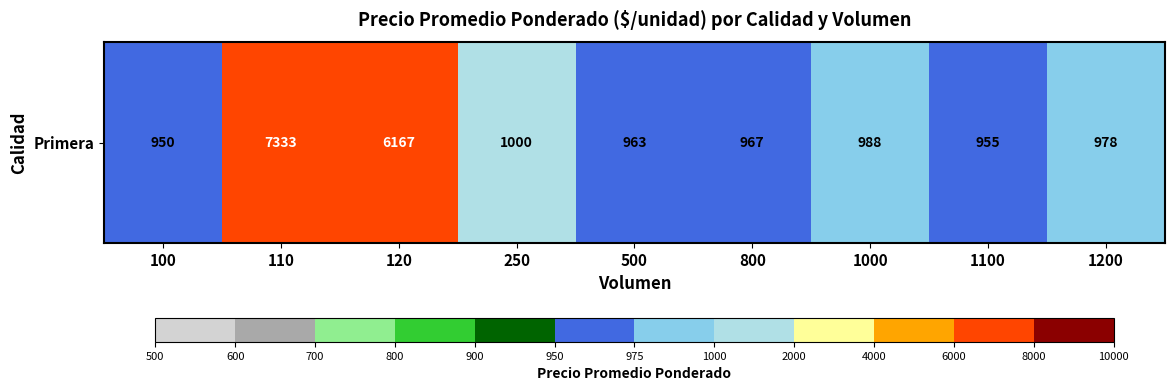

What is the difference between the values at 100 and 1100?

5